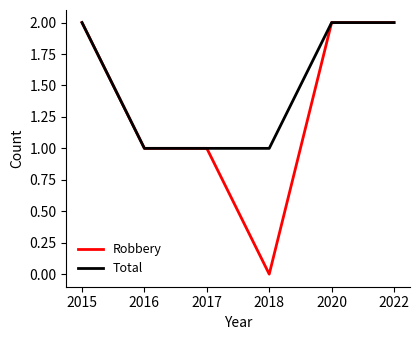

The value of Robbery at 2018 is -1. True or false?

False